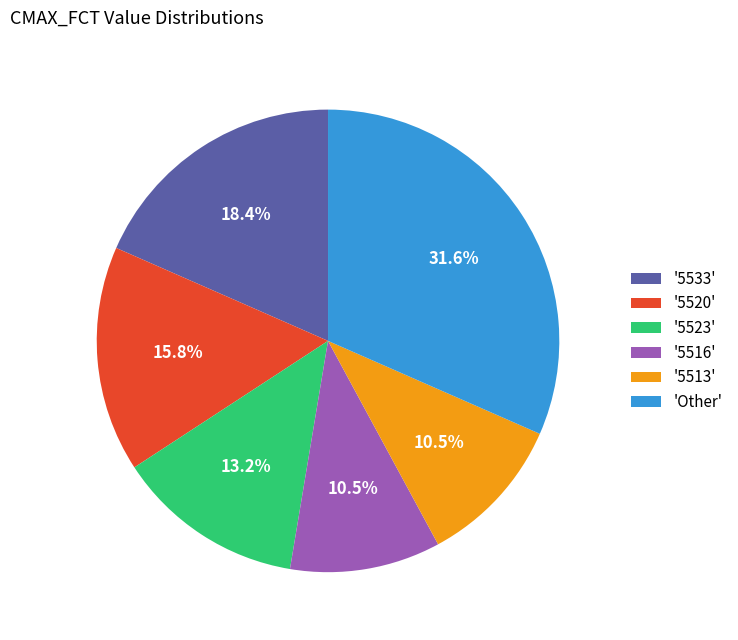

How much of the chart is everything except '5513'?

89.5%